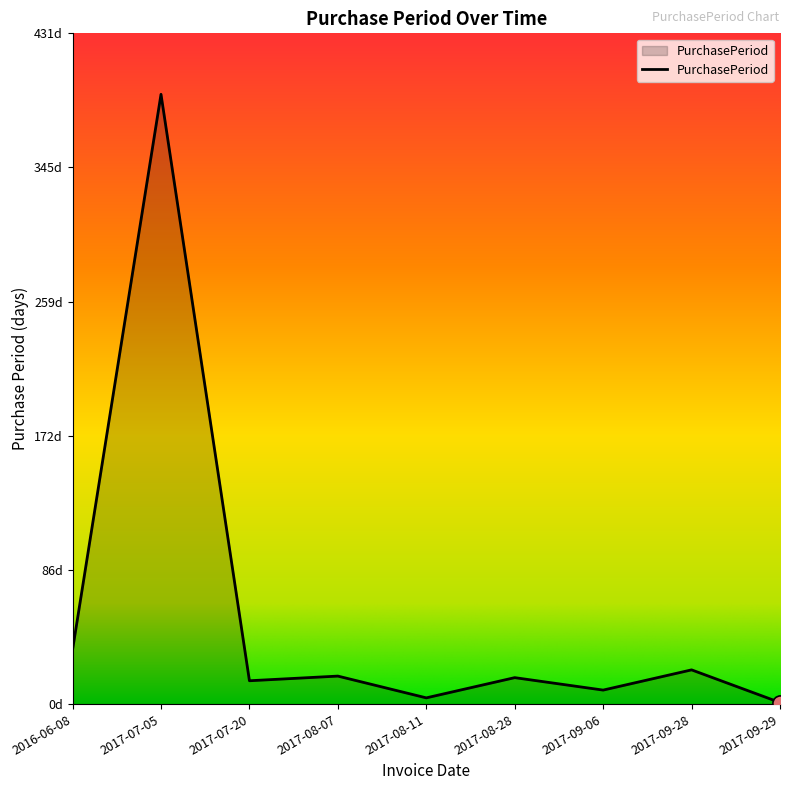

What is the change in value from 2017-08-28 to 2017-09-06?

-8